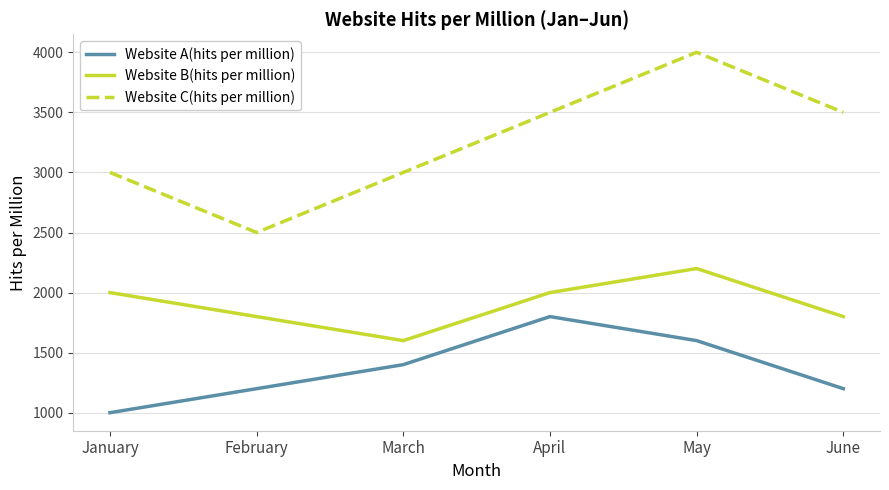

What is the difference between the highest and lowest values at February?

1300